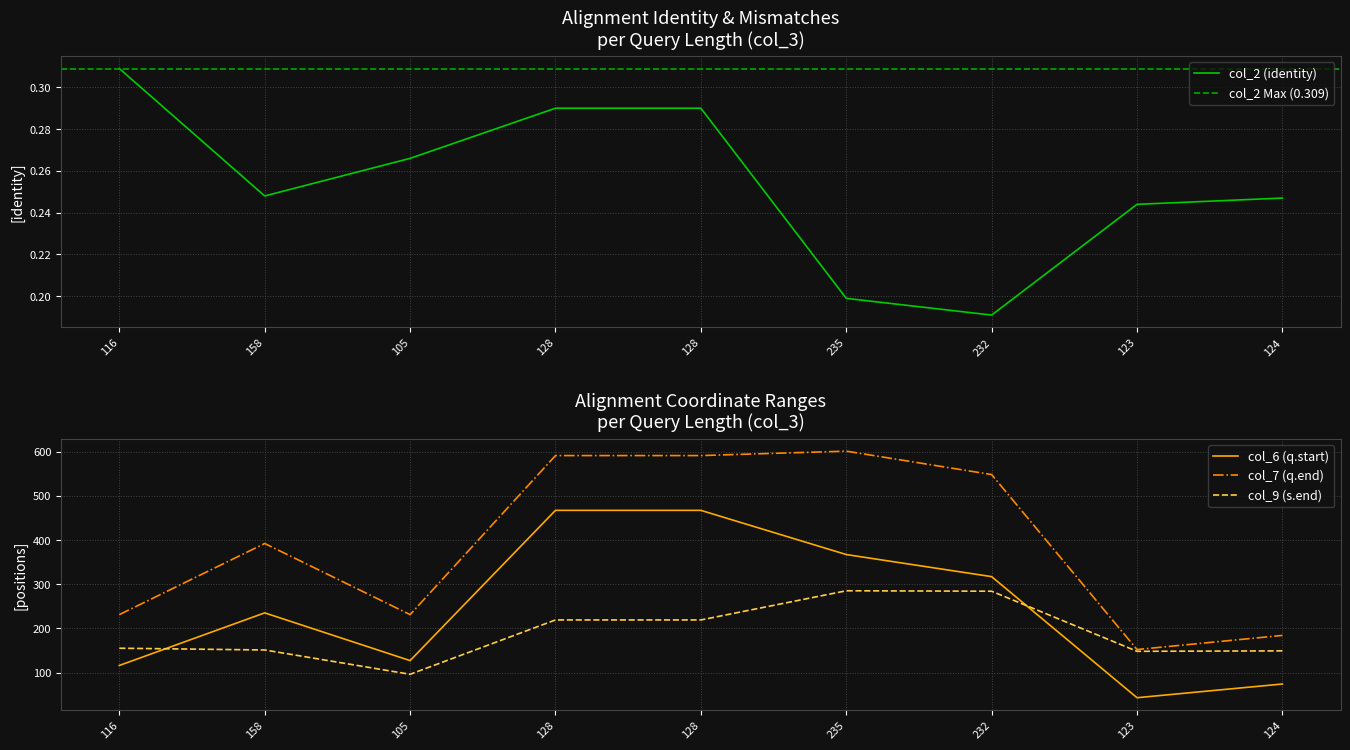

How many lines are shown in the chart?

4